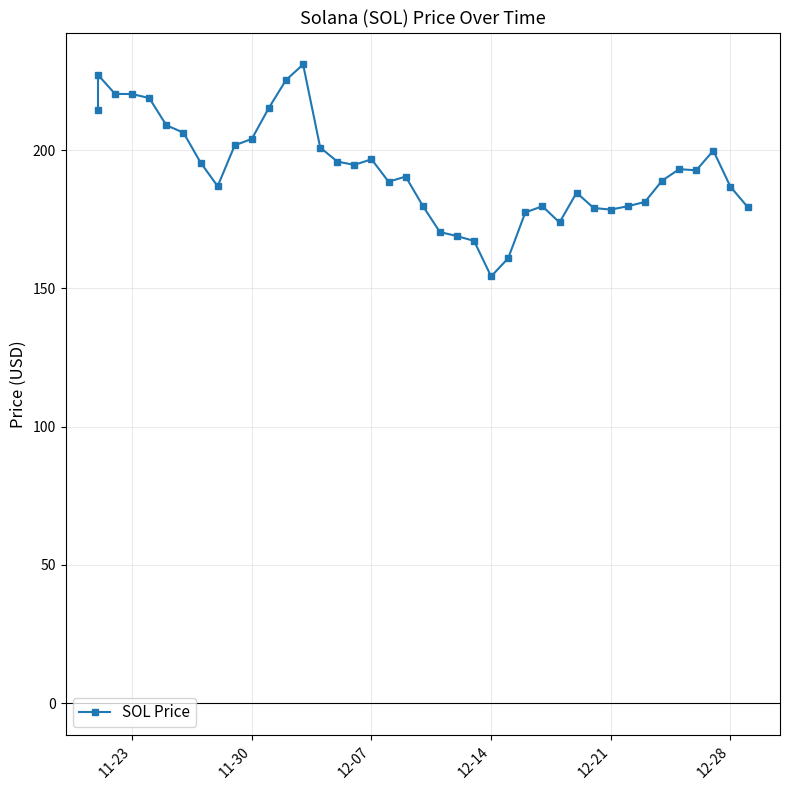

Count the number of data series in this chart.

1